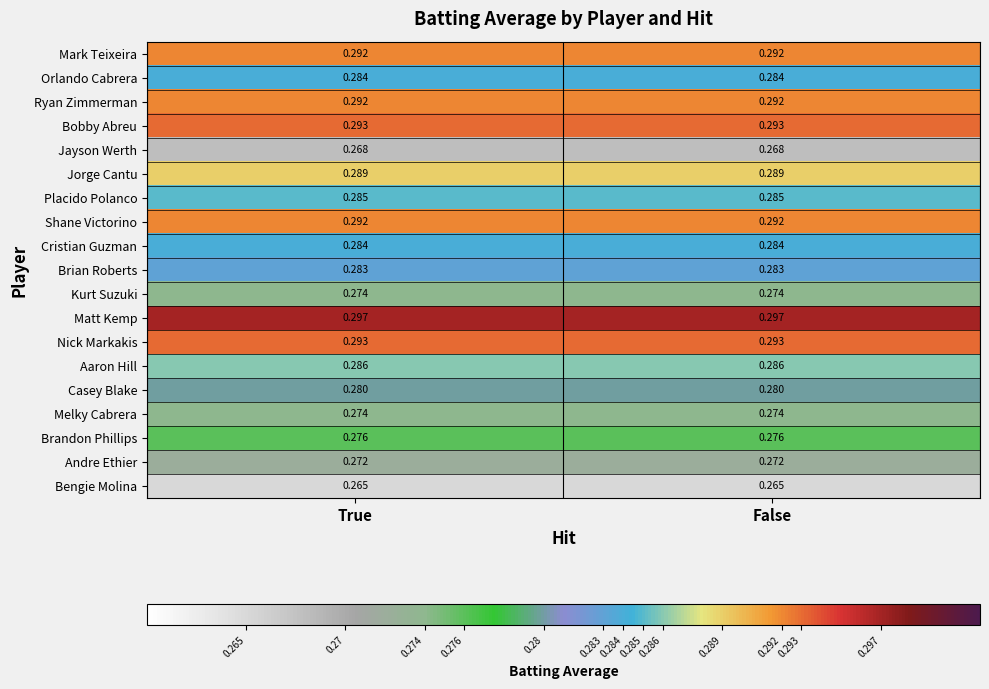

Count the number of categories in the chart.

2